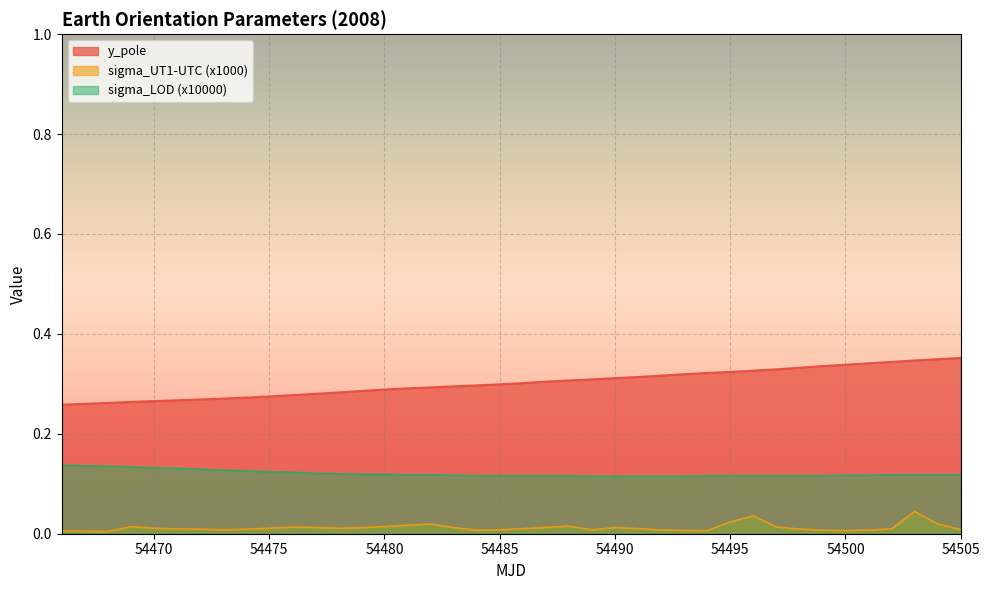

Rank the series by their maximum value, from highest to lowest.

y_pole, sigma_LOD (x10000), sigma_UT1-UTC (x1000)